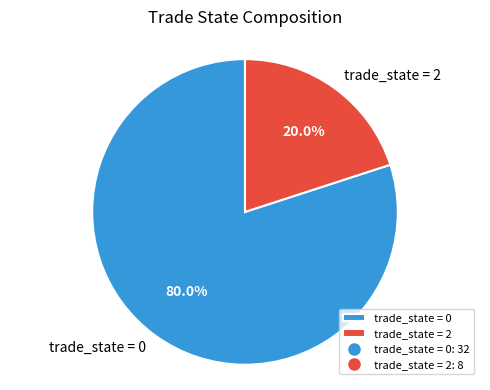

Approximately how many times larger is the value at trade_state = 0 compared to trade_state = 2?

4.0